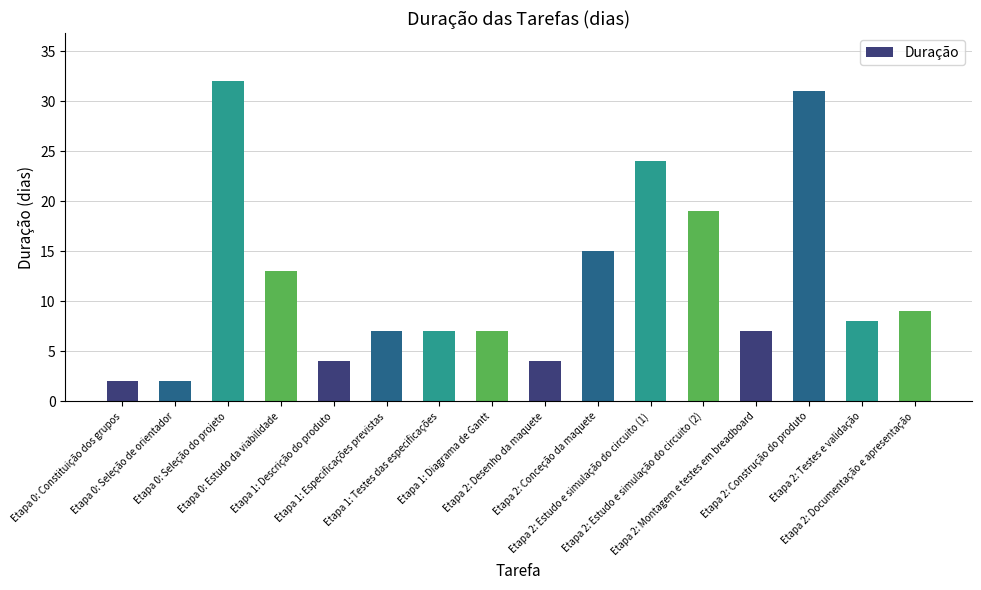

What is the average value?

12